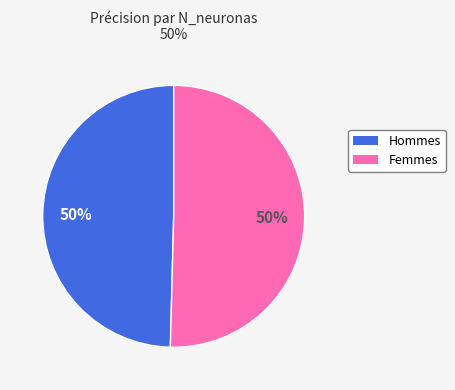

To the nearest percent, what is the average slice percentage?

50%